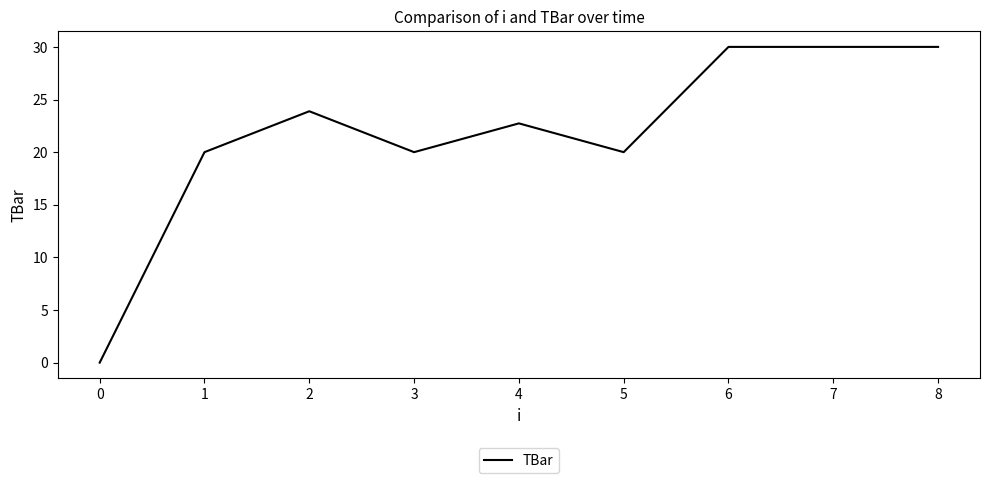

What is the ratio of the value at 8 to the value at 4?

1.3